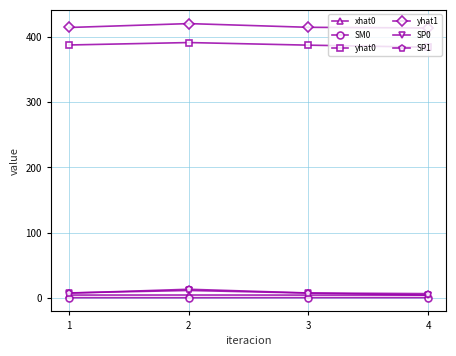

True or false: yhat0 and SP0 cross at least once.

False